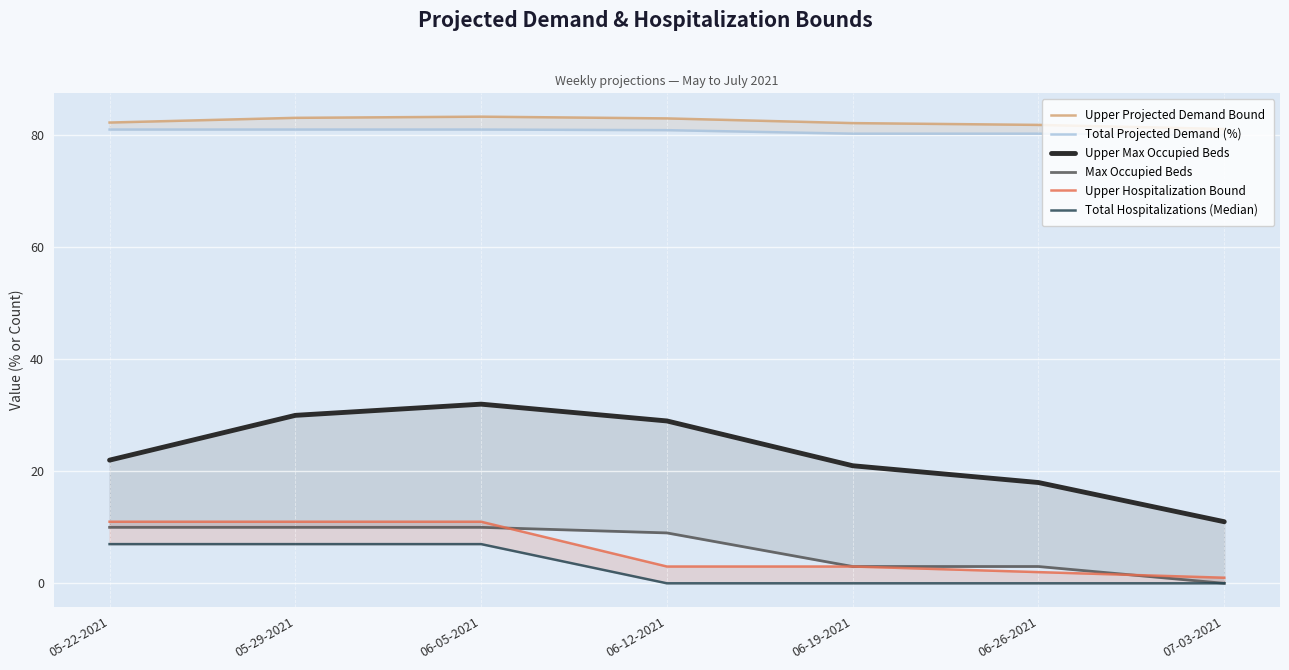

What position from the left is 07-03-2021?

7